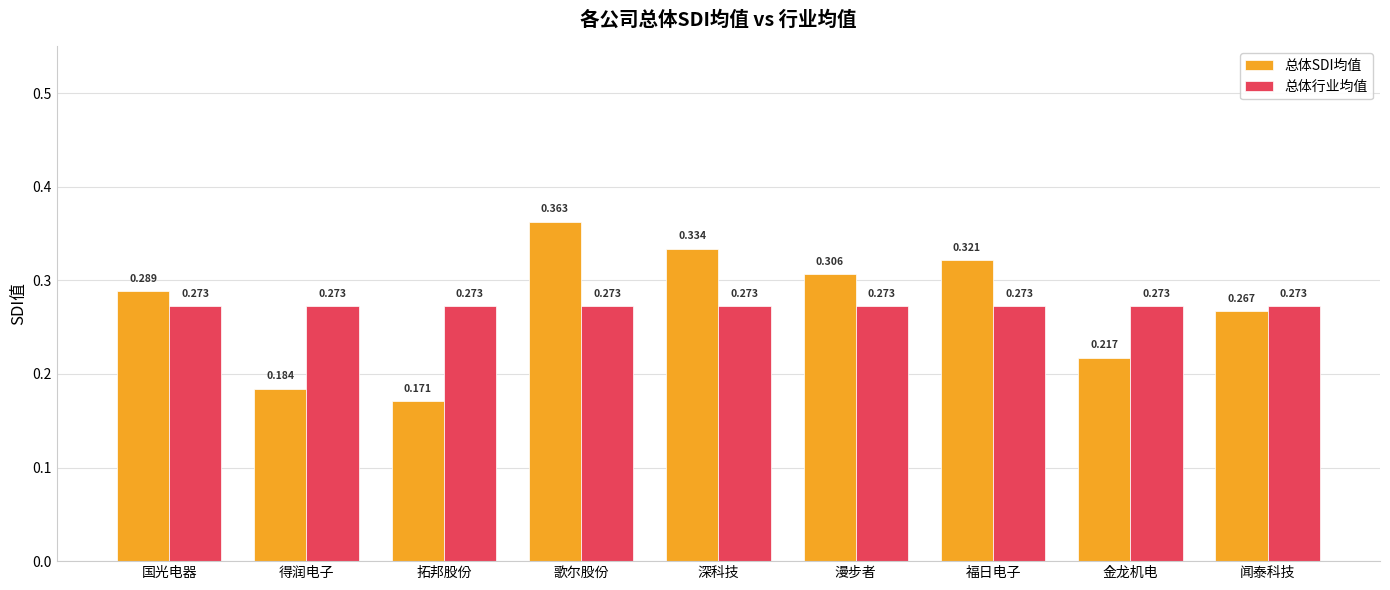

Between 福日电子 and 金龙机电, which series saw the biggest shift?

总体SDI均值